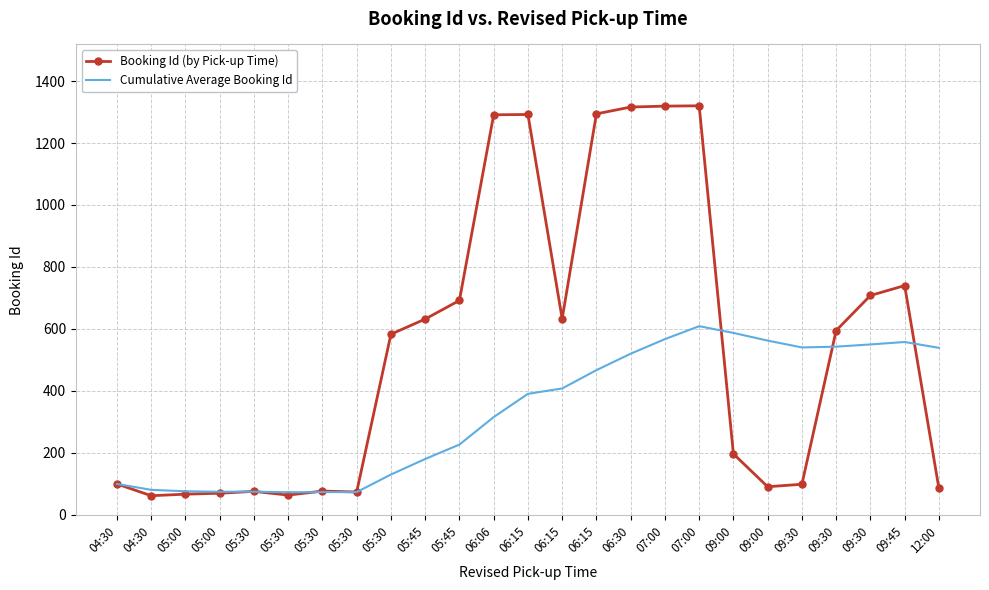

Which category has the highest value across all series?

07:00